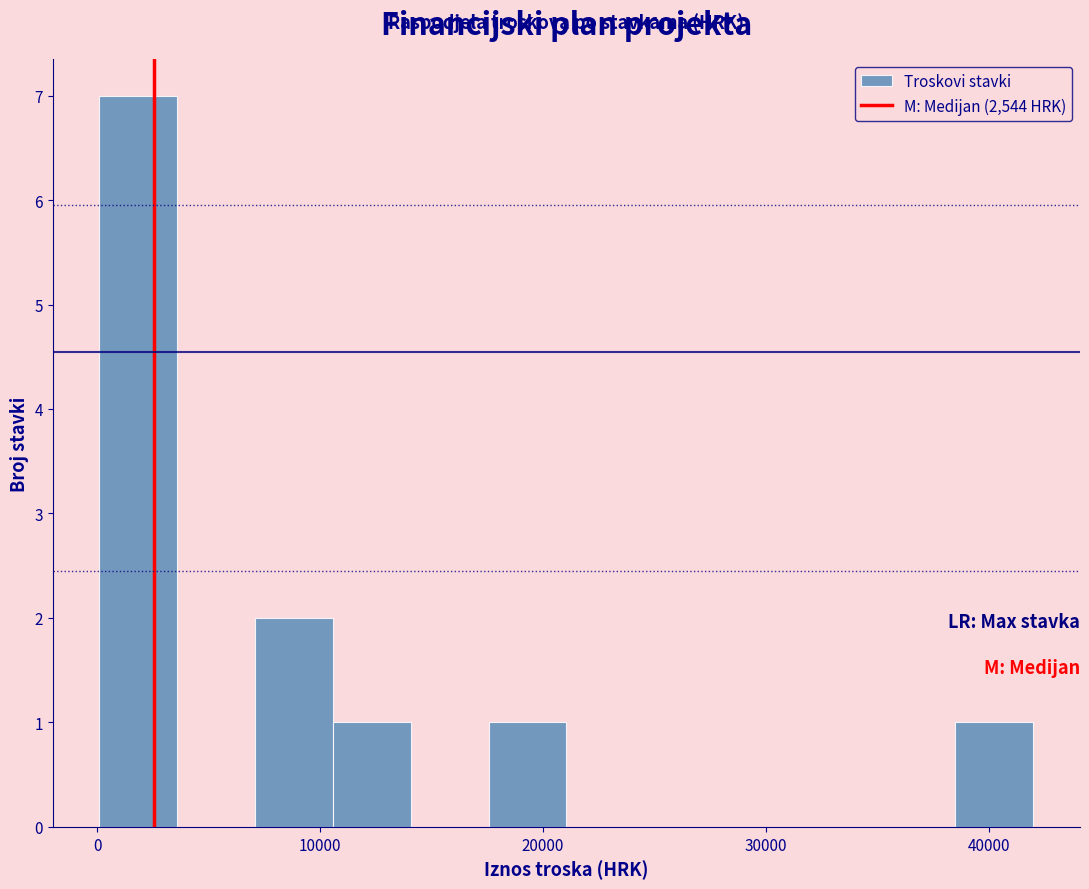

Read against the x-axis, roughly where is the centre of the tallest bar?

2000